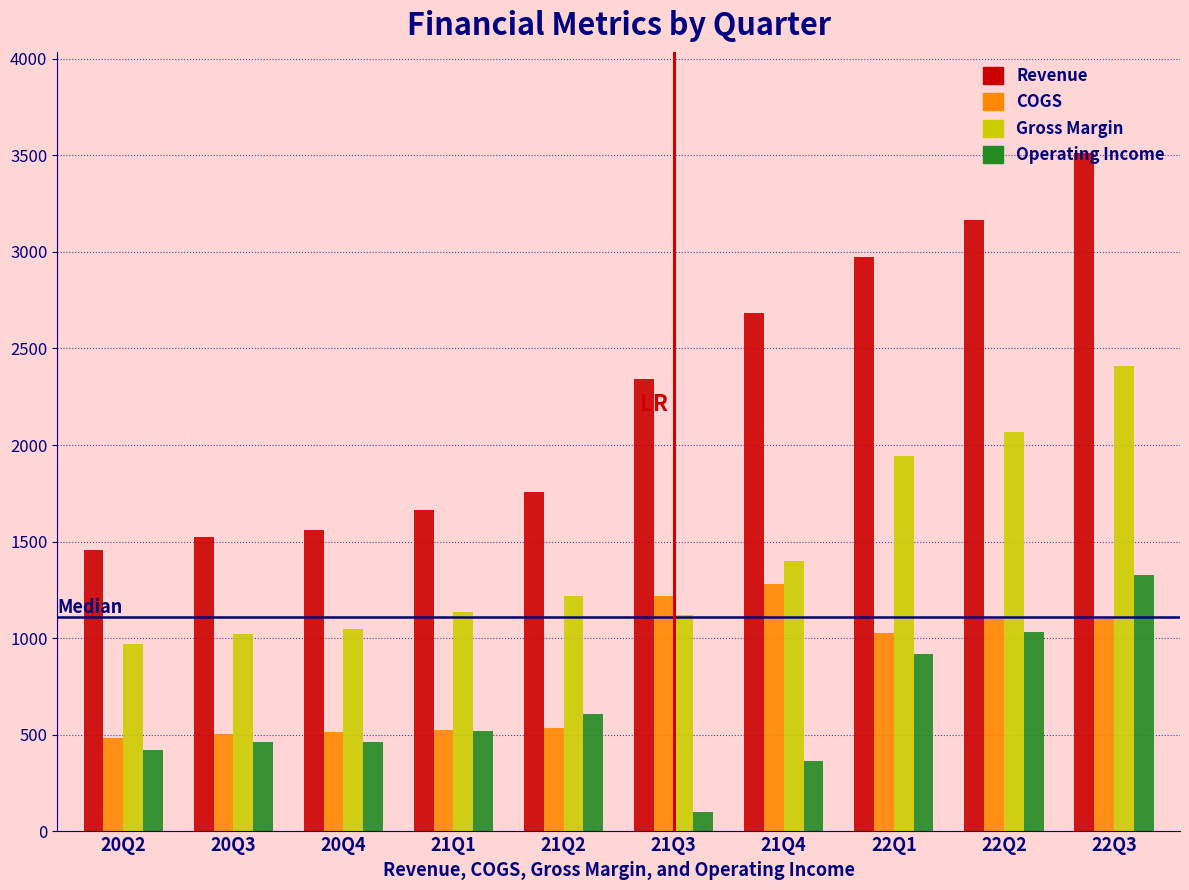

The value of Revenue at 20Q2 is 1456.0. True or false?

True